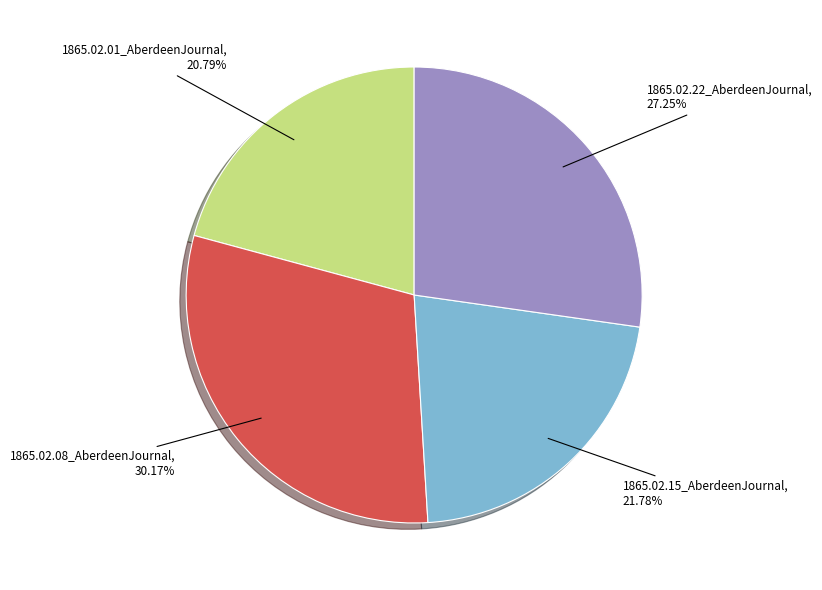

Does any single category account for the majority?

No